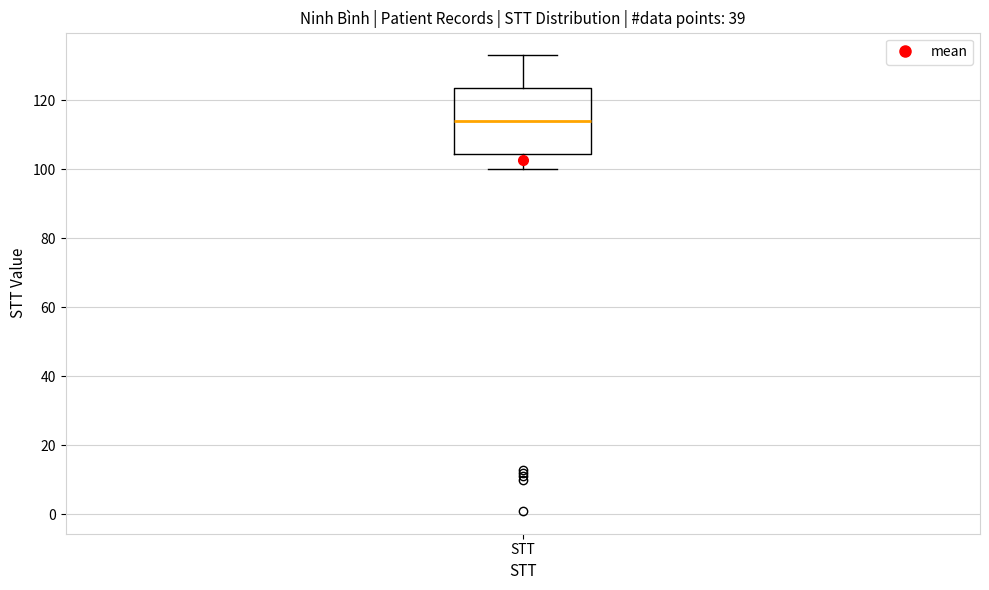

Read this box plot against the y-axis: the position of the median line, the range covered by the box, and the ends of both whiskers. The values are not printed on the chart, so give them approximately, as read against the axis.

median 114, box 104 to 124, whiskers 100 to 134